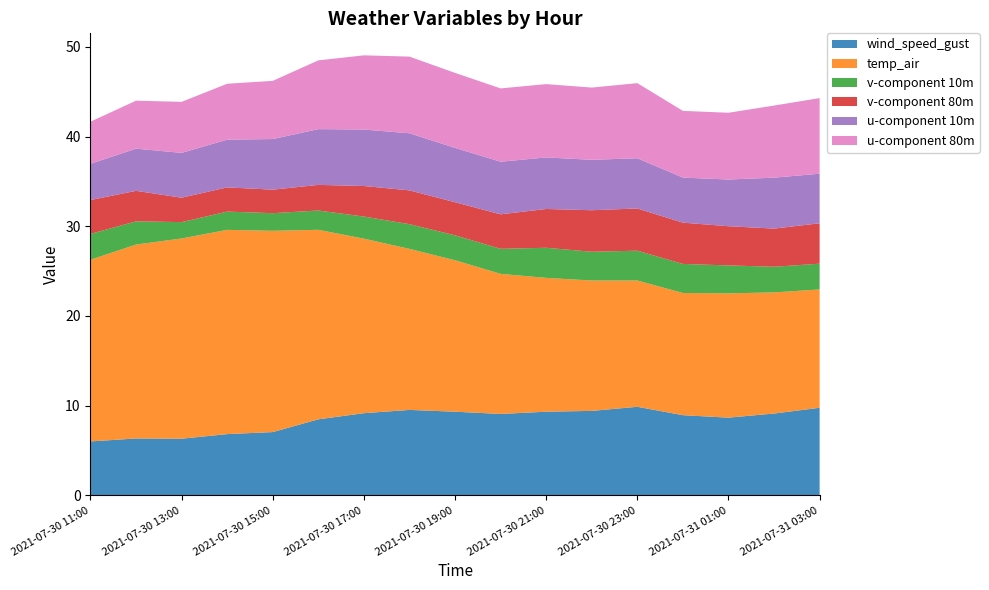

Reading left to right, what are all the values shown in this chart?

wind_speed_gust: 2021-07-30 11:00=6.0	2021-07-30 12:00=6.3	2021-07-30 13:00=6.3	2021-07-30 14:00=6.8	2021-07-30 15:00=7.1	2021-07-30 16:00=8.5	2021-07-30 17:00=9.2	2021-07-30 18:00=9.5	2021-07-30 19:00=9.3	2021-07-30 20:00=9.1	2021-07-30 21:00=9.3	2021-07-30 22:00=9.4	2021-07-30 23:00=9.9	2021-07-31 00:00=8.9	2021-07-31 01:00=8.7	2021-07-31 02:00=9.1	2021-07-31 03:00=9.8
temp_air: 2021-07-30 11:00=20.2	2021-07-30 12:00=21.6	2021-07-30 13:00=22.3	2021-07-30 14:00=22.8	2021-07-30 15:00=22.4	2021-07-30 16:00=21.1	2021-07-30 17:00=19.5	2021-07-30 18:00=17.9	2021-07-30 19:00=16.9	2021-07-30 20:00=15.6	2021-07-30 21:00=14.9	2021-07-30 22:00=14.5	2021-07-30 23:00=14.1	2021-07-31 00:00=13.6	2021-07-31 01:00=13.9	2021-07-31 02:00=13.5	2021-07-31 03:00=13.2
v-component 10m: 2021-07-30 11:00=2.9	2021-07-30 12:00=2.6	2021-07-30 13:00=1.8	2021-07-30 14:00=2.0	2021-07-30 15:00=2.0	2021-07-30 16:00=2.2	2021-07-30 17:00=2.5	2021-07-30 18:00=2.8	2021-07-30 19:00=2.8	2021-07-30 20:00=2.8	2021-07-30 21:00=3.4	2021-07-30 22:00=3.2	2021-07-30 23:00=3.3	2021-07-31 00:00=3.2	2021-07-31 01:00=3.1	2021-07-31 02:00=2.9	2021-07-31 03:00=2.9
v-component 80m: 2021-07-30 11:00=3.8	2021-07-30 12:00=3.4	2021-07-30 13:00=2.7	2021-07-30 14:00=2.7	2021-07-30 15:00=2.6	2021-07-30 16:00=2.9	2021-07-30 17:00=3.4	2021-07-30 18:00=3.8	2021-07-30 19:00=3.7	2021-07-30 20:00=3.8	2021-07-30 21:00=4.3	2021-07-30 22:00=4.6	2021-07-30 23:00=4.7	2021-07-31 00:00=4.6	2021-07-31 01:00=4.4	2021-07-31 02:00=4.3	2021-07-31 03:00=4.5
u-component 10m: 2021-07-30 11:00=4.0	2021-07-30 12:00=4.7	2021-07-30 13:00=5.0	2021-07-30 14:00=5.3	2021-07-30 15:00=5.6	2021-07-30 16:00=6.2	2021-07-30 17:00=6.3	2021-07-30 18:00=6.4	2021-07-30 19:00=6.1	2021-07-30 20:00=5.9	2021-07-30 21:00=5.7	2021-07-30 22:00=5.6	2021-07-30 23:00=5.6	2021-07-31 00:00=5.0	2021-07-31 01:00=5.2	2021-07-31 02:00=5.7	2021-07-31 03:00=5.5
u-component 80m: 2021-07-30 11:00=4.7	2021-07-30 12:00=5.3	2021-07-30 13:00=5.7	2021-07-30 14:00=6.2	2021-07-30 15:00=6.5	2021-07-30 16:00=7.7	2021-07-30 17:00=8.3	2021-07-30 18:00=8.5	2021-07-30 19:00=8.4	2021-07-30 20:00=8.2	2021-07-30 21:00=8.2	2021-07-30 22:00=8.1	2021-07-30 23:00=8.4	2021-07-31 00:00=7.4	2021-07-31 01:00=7.4	2021-07-31 02:00=8.0	2021-07-31 03:00=8.4